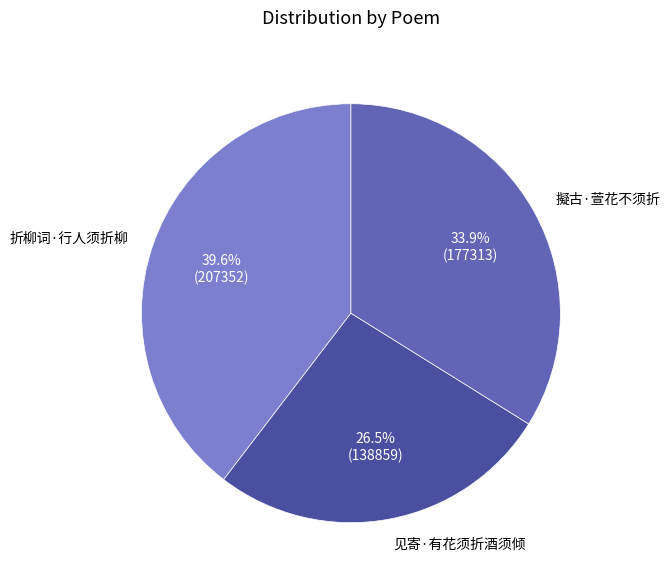

Which has a higher value, 见寄·有花须折酒须倾 or 折柳词·行人须折柳?

折柳词·行人须折柳